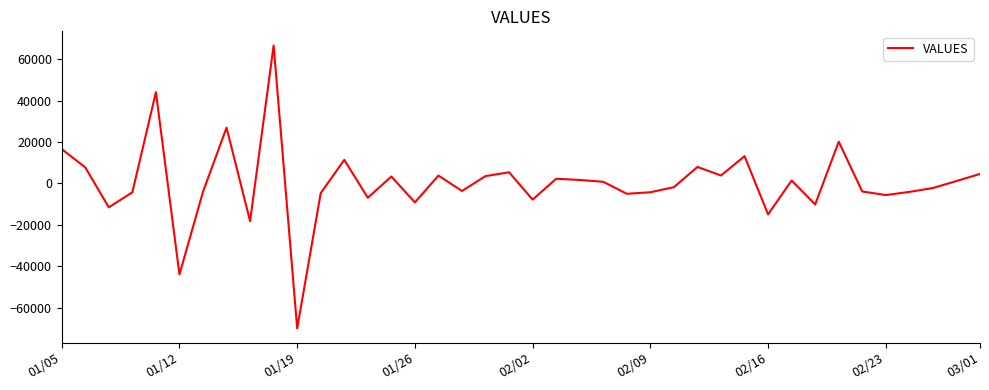

What is the difference between the maximum and minimum values?

136688.5